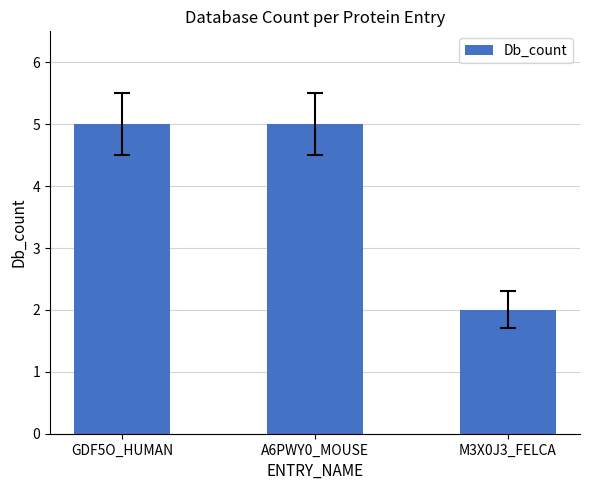

Where is the data nearest to the value 3?

M3X0J3_FELCA